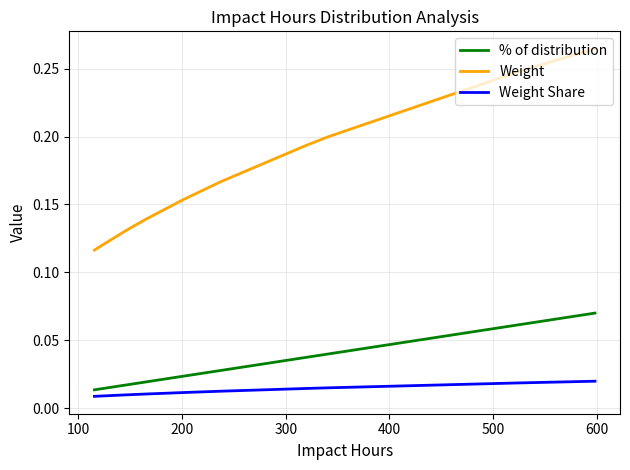

True or false: Weight and Weight Share cross at least once.

False